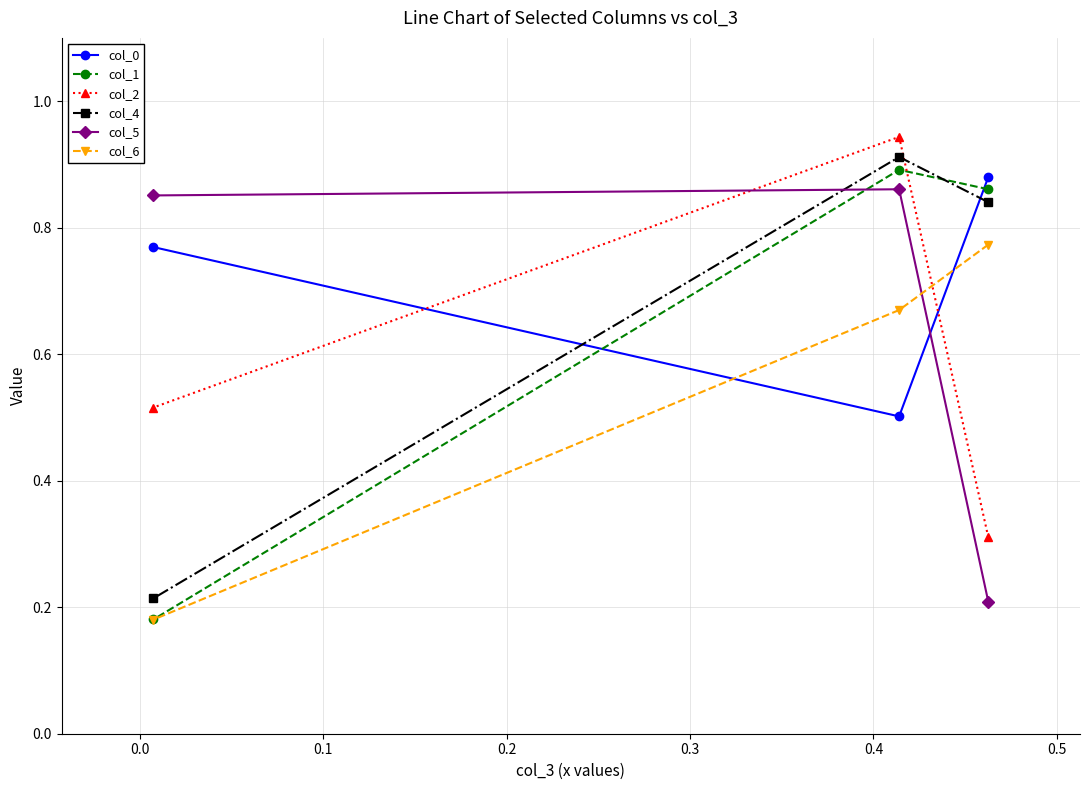

How many col_4 values are between 0 and 1?

3